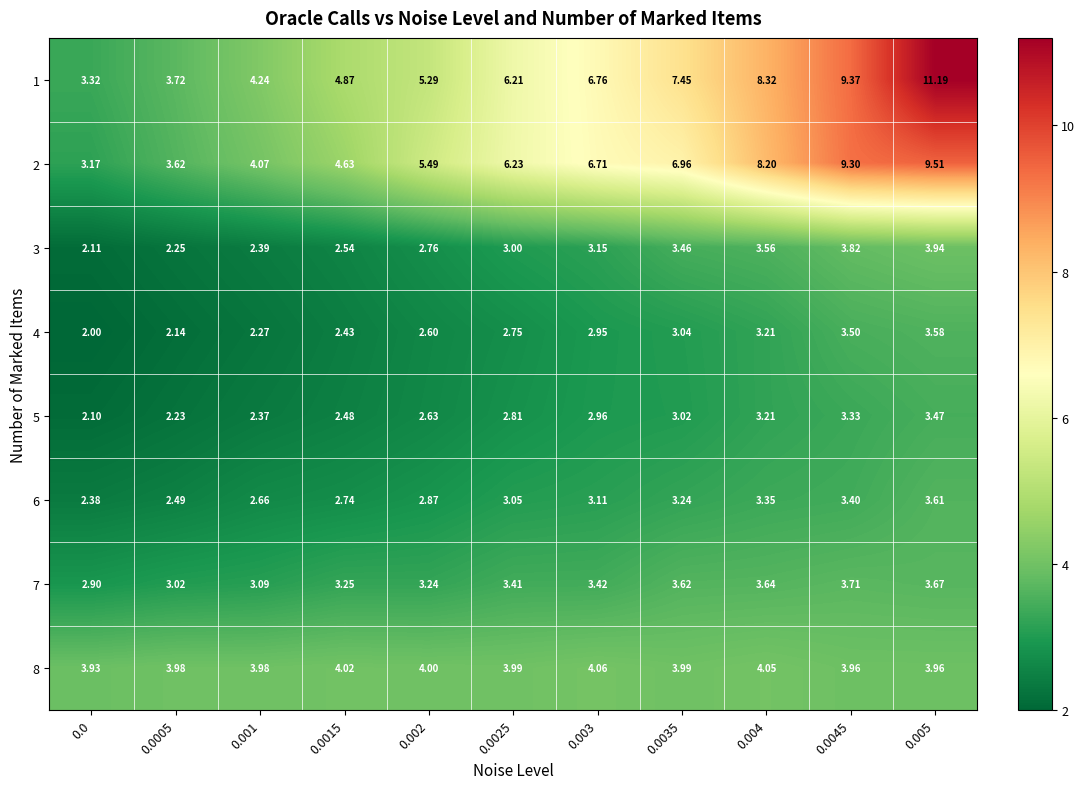

List the series in order of their peak value, highest first.

1, 2, 8, 3, 7, 6, 4, 5